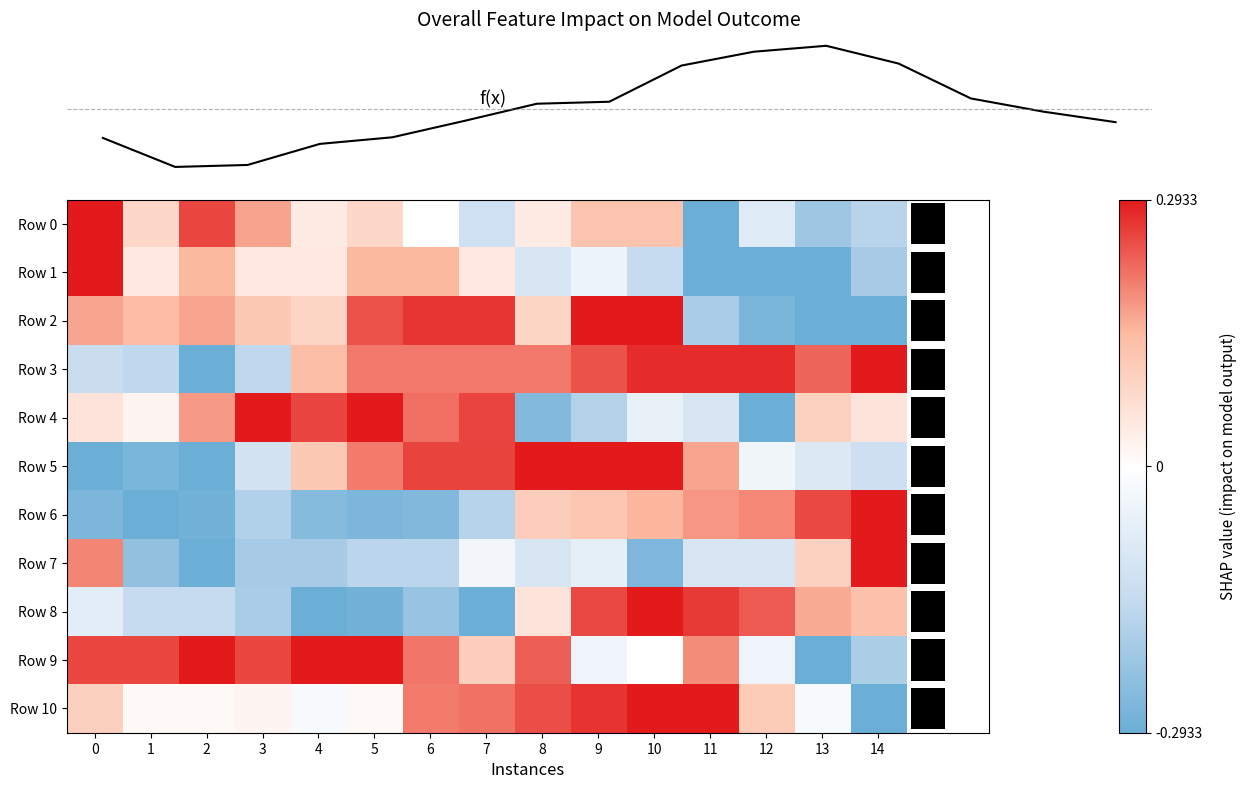

At how many categories does at least one series exceed 0?

15